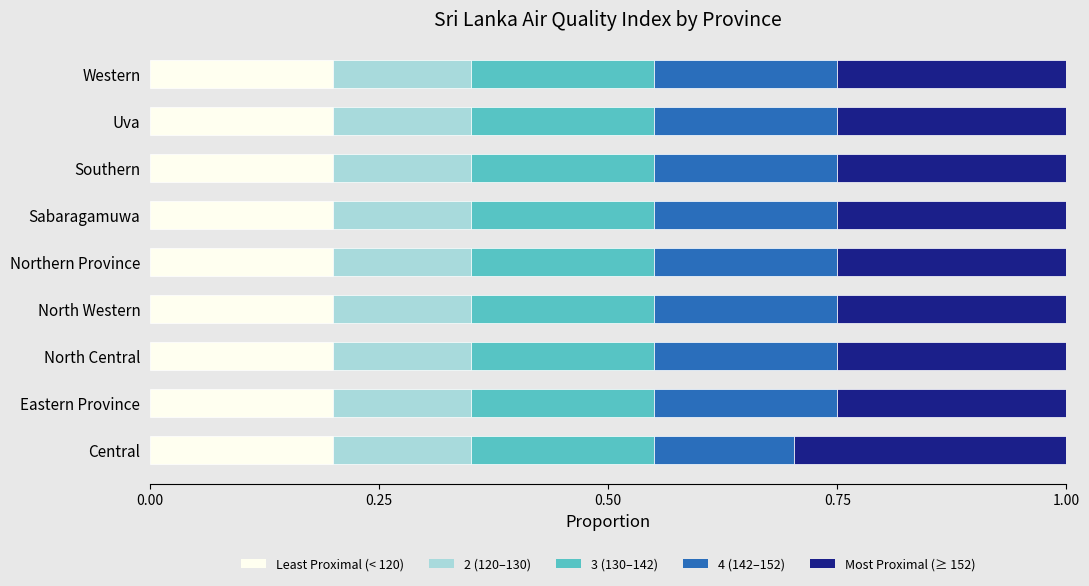

True or false: Least Proximal (< 120) has a value of 0.1 at Southern.

False